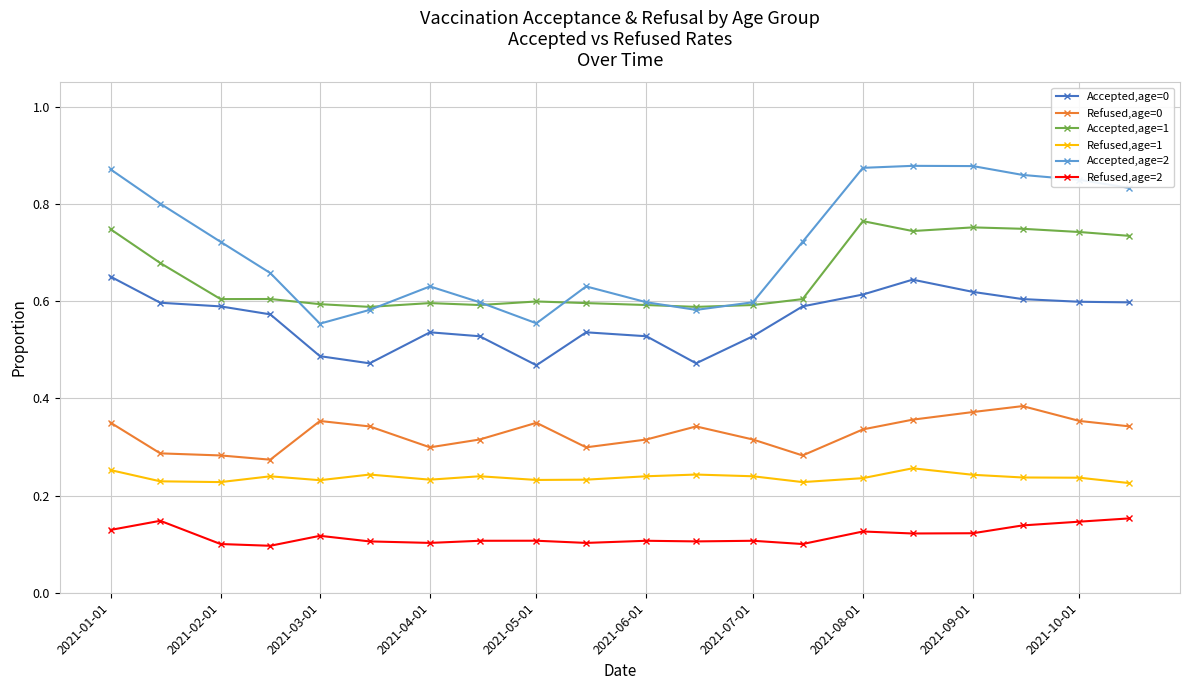

True or false: Refused,age=0 and Refused,age=2 intersect in this chart.

False